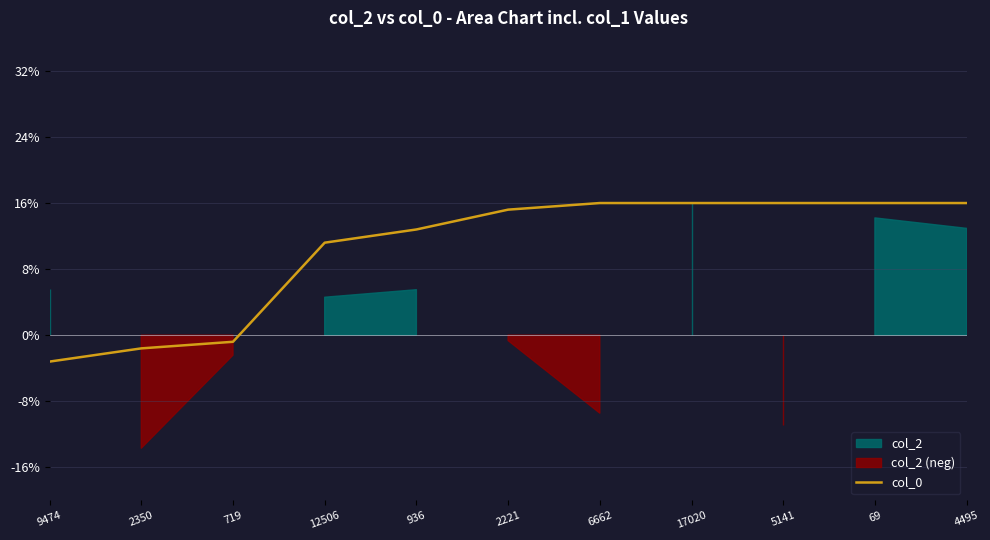

What position from the right is 2221?

6